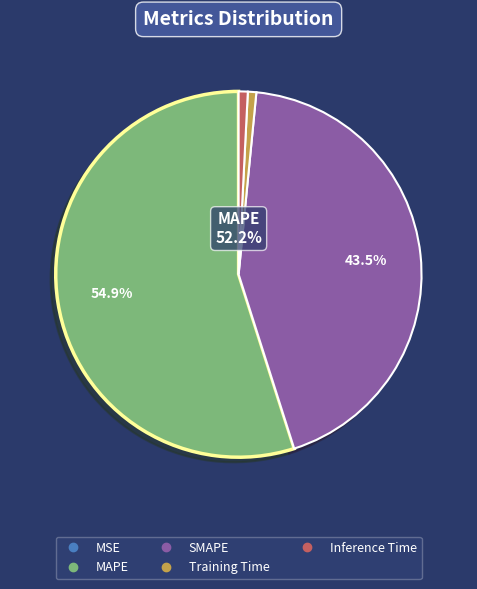

How many segments does this pie chart have?

5